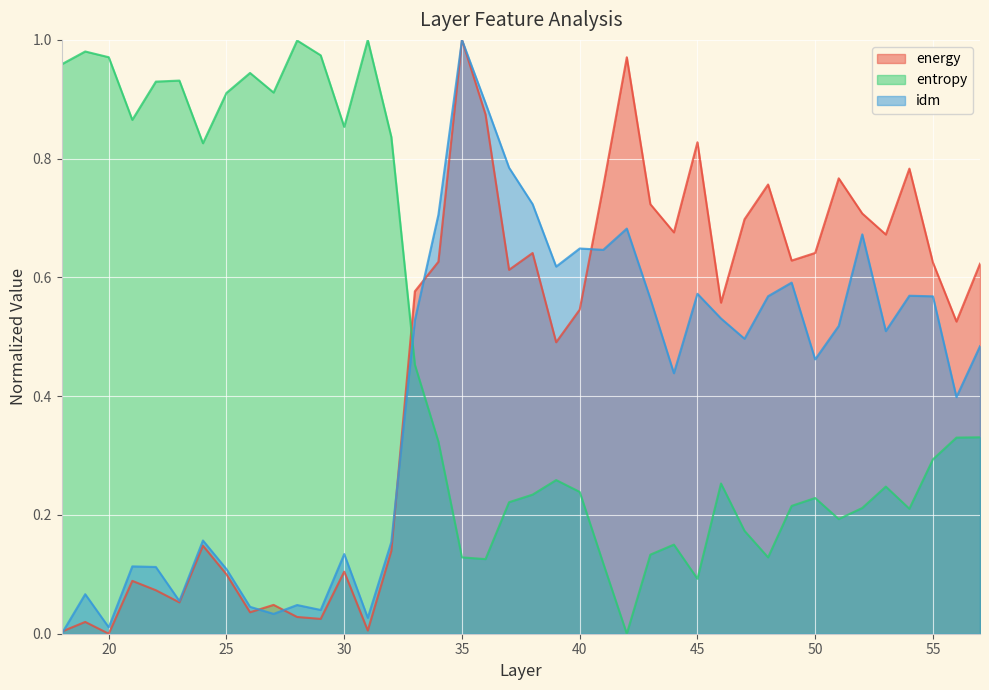

What is the sum of all energy values?

18.2